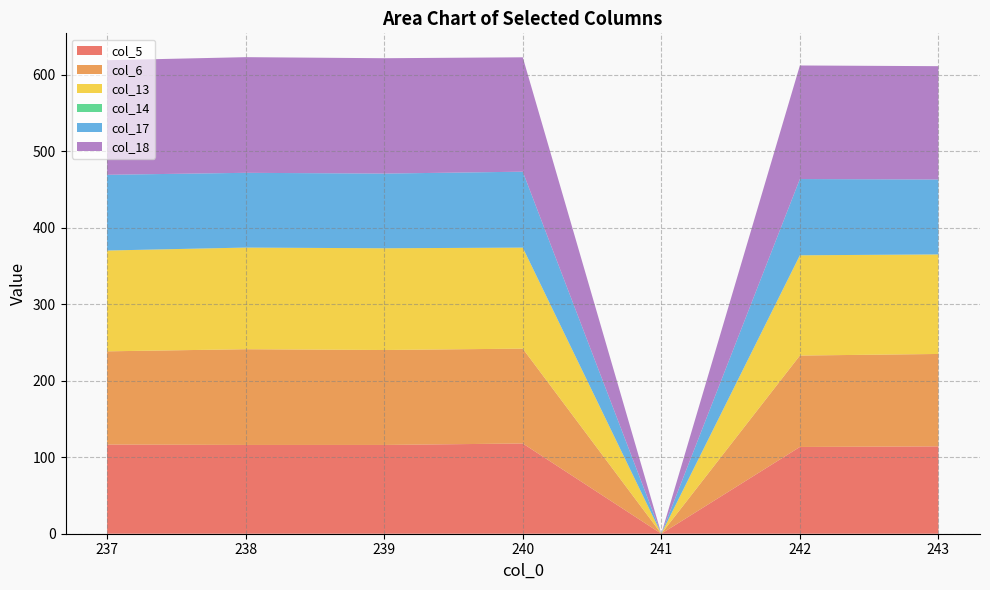

Reading left to right, transcribe all the data shown in this chart.

col_5: 116.5	116.0	116.0	117.9	0.0	113.4	114.1
col_6: 121.8	125.1	124.1	123.9	0.0	119.5	120.7
col_13: 131.7	132.8	132.9	132.0	0.0	131.0	130.1
col_14: 0.0	0.0	0.0	0.0	0.0	0.0	0.0
col_17: 99.0	97.7	97.6	99.2	0.0	99.6	97.9
col_18: 149.7	151.1	150.7	149.5	0.0	148.4	148.1